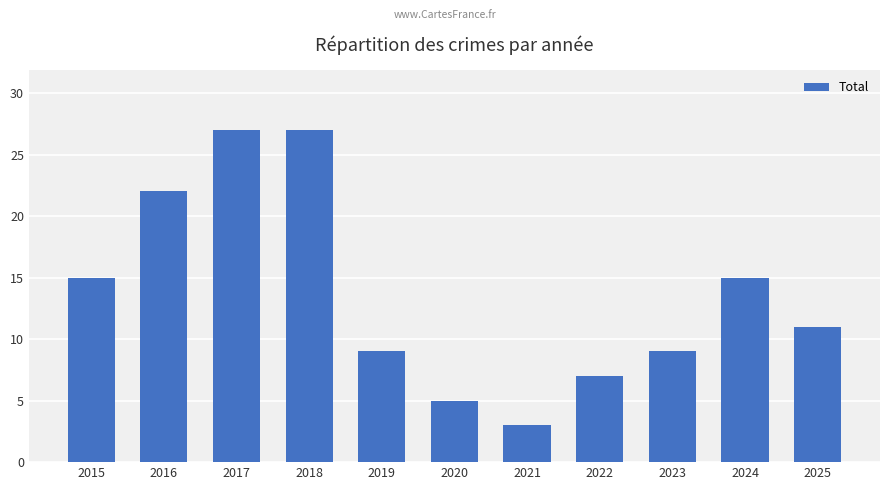

What is the difference between the values at 2015 and 2018?

12